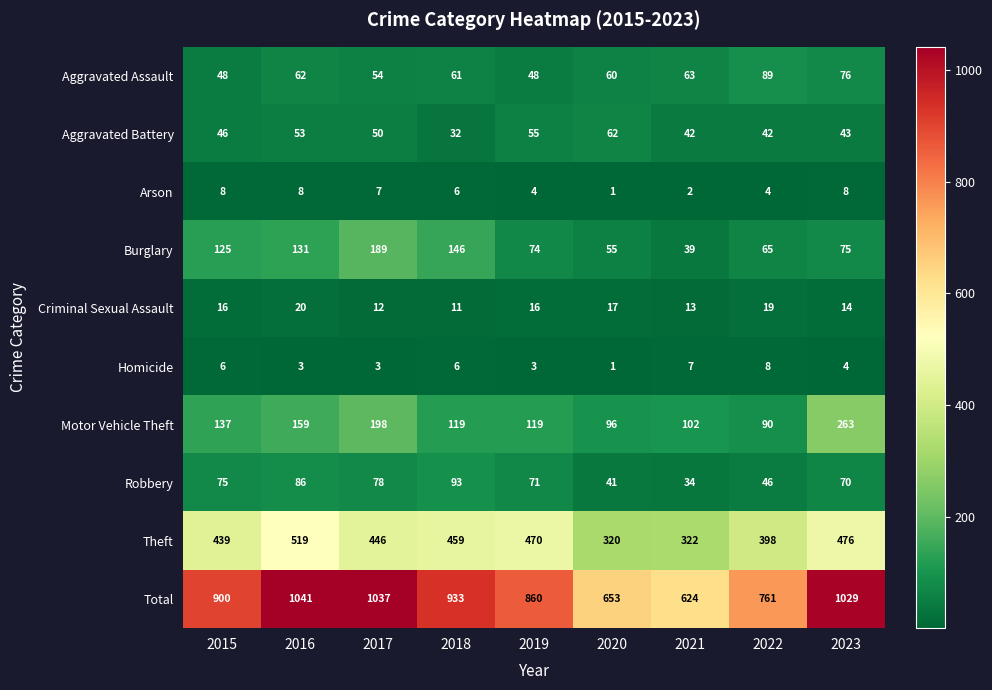

Which series has the largest total across all categories?

Total